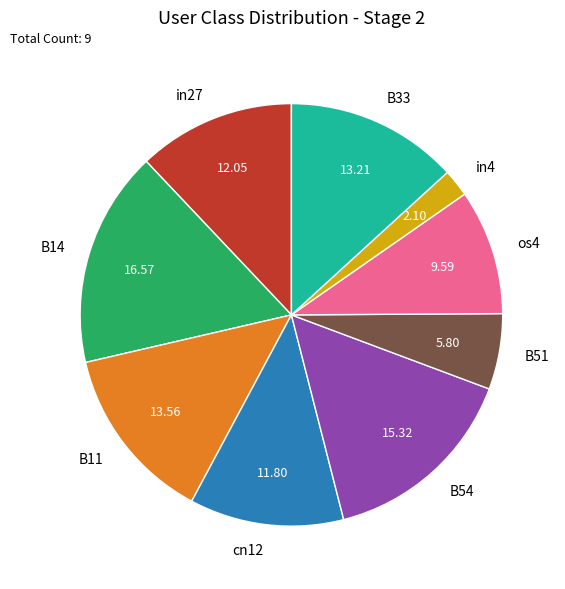

Which has a higher value, cn12 or os4?

cn12